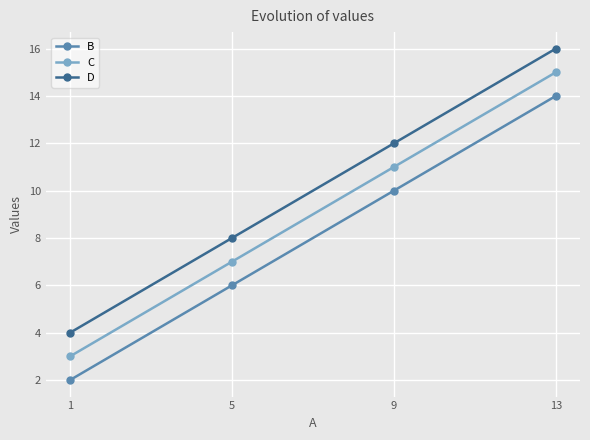

True or false: C has more than 1 points higher than both neighbors.

False